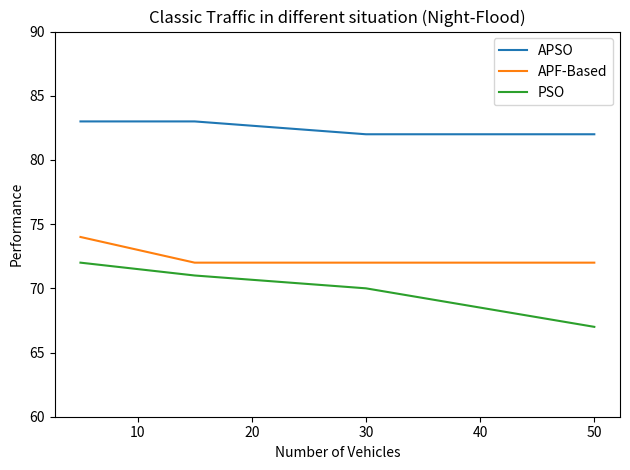

List the series in order of their peak value, highest first.

APSO, APF-Based, PSO